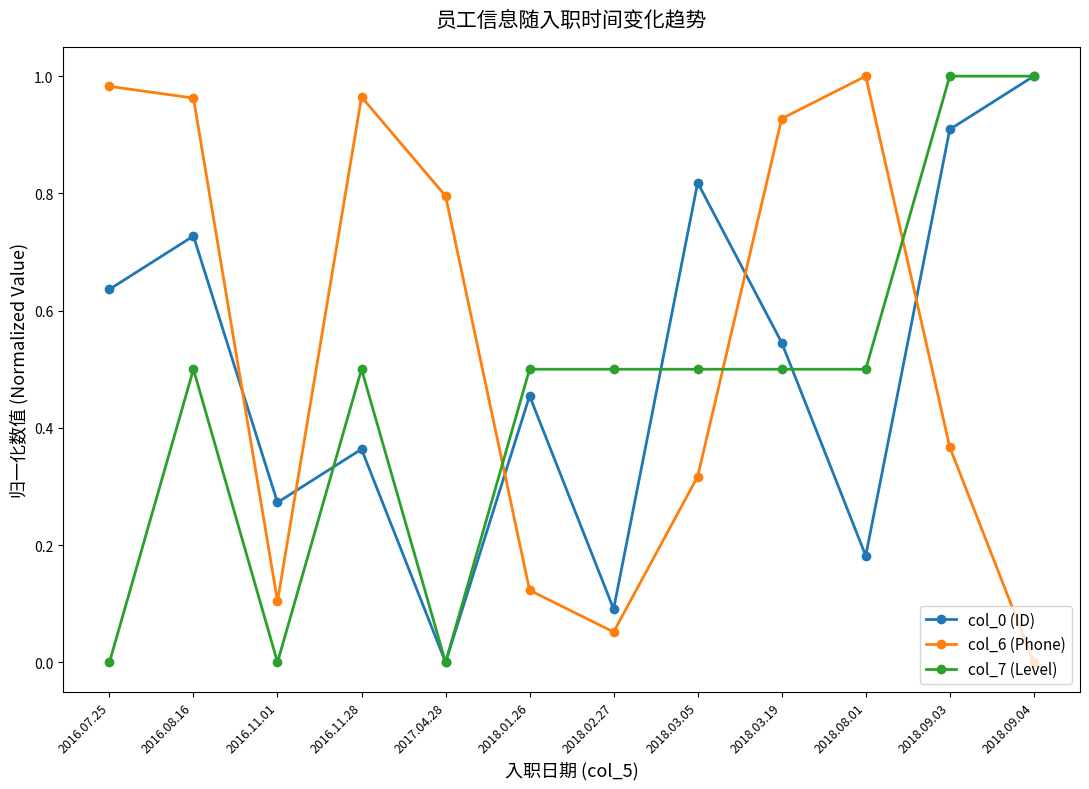

What position from the right is 2018.03.05?

5